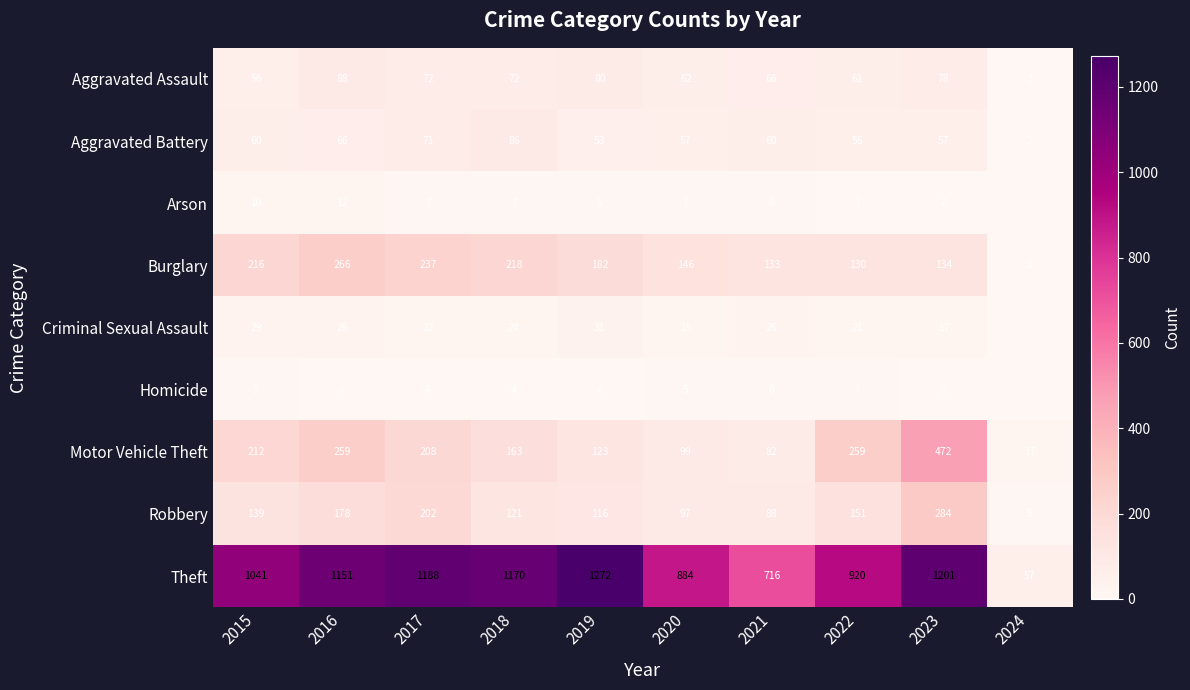

At 2017, list the series in order from smallest to largest.

Homicide, Arson, Criminal Sexual Assault, Aggravated Battery, Aggravated Assault, Robbery, Motor Vehicle Theft, Burglary, Theft